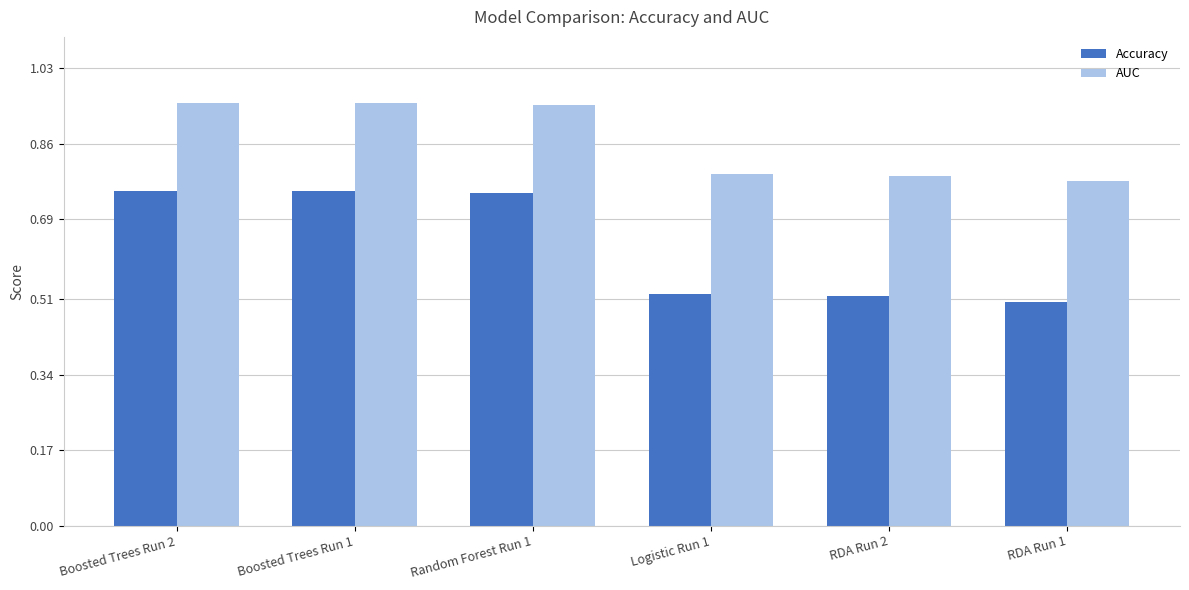

What is the sum of all AUC values?

5.2